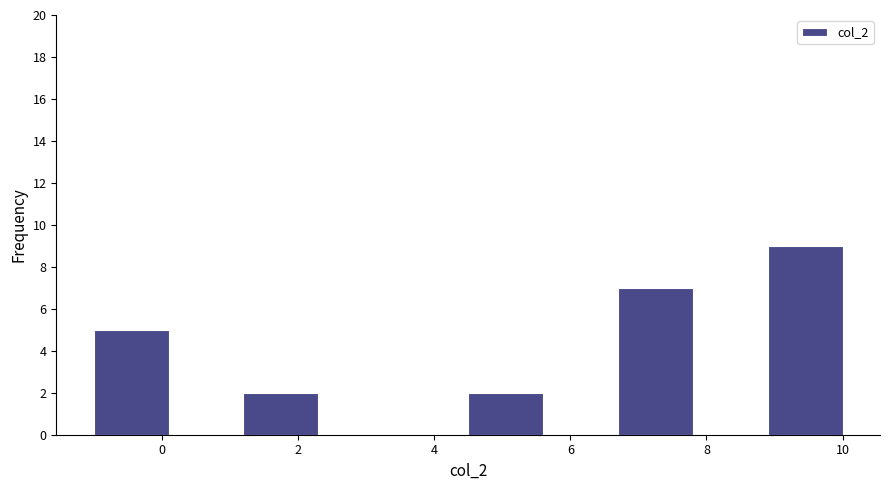

Reading left to right, transcribe this chart: for each bar, give the range it covers on the x-axis and its height. Neither the bar edges nor the heights are printed on the chart, so give them approximately, as read against the axes.

-1.0 to 0.1: 5
0.1 to 1.2: 0
1.2 to 2.3: 2
2.3 to 3.4: 0
3.4 to 4.5: 0
4.5 to 5.6: 2
5.6 to 6.7: 0
6.7 to 7.8: 7
7.8 to 8.9: 0
8.9 to 10.0: 9